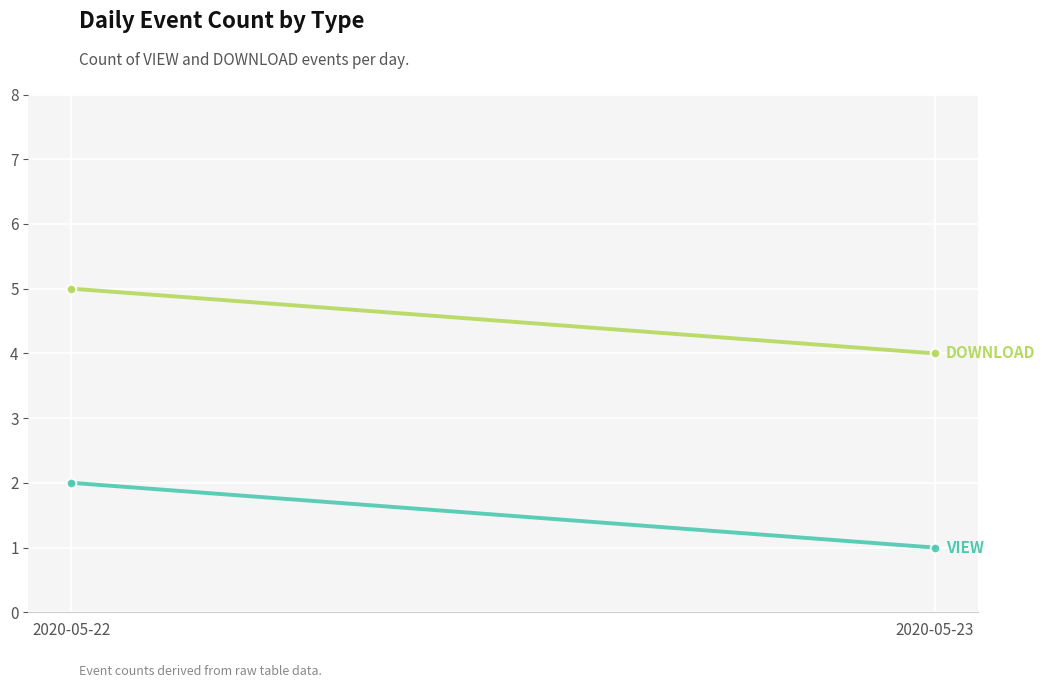

How many distinct data groups are displayed?

2